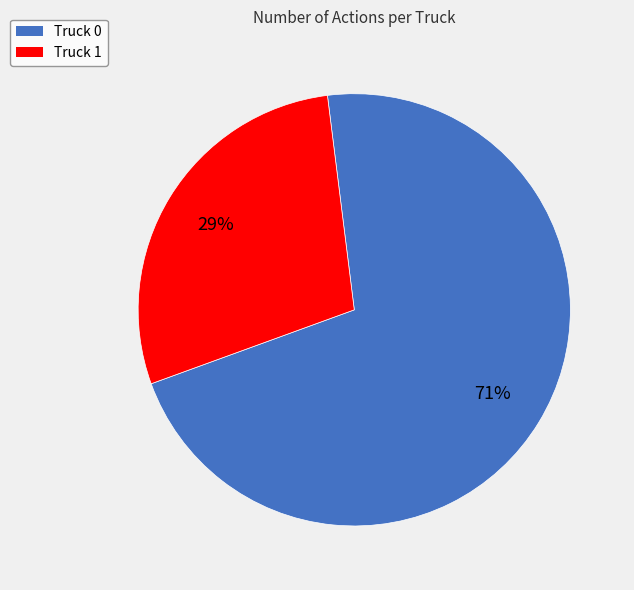

Rank the categories by value from highest to lowest.

Truck 0, Truck 1